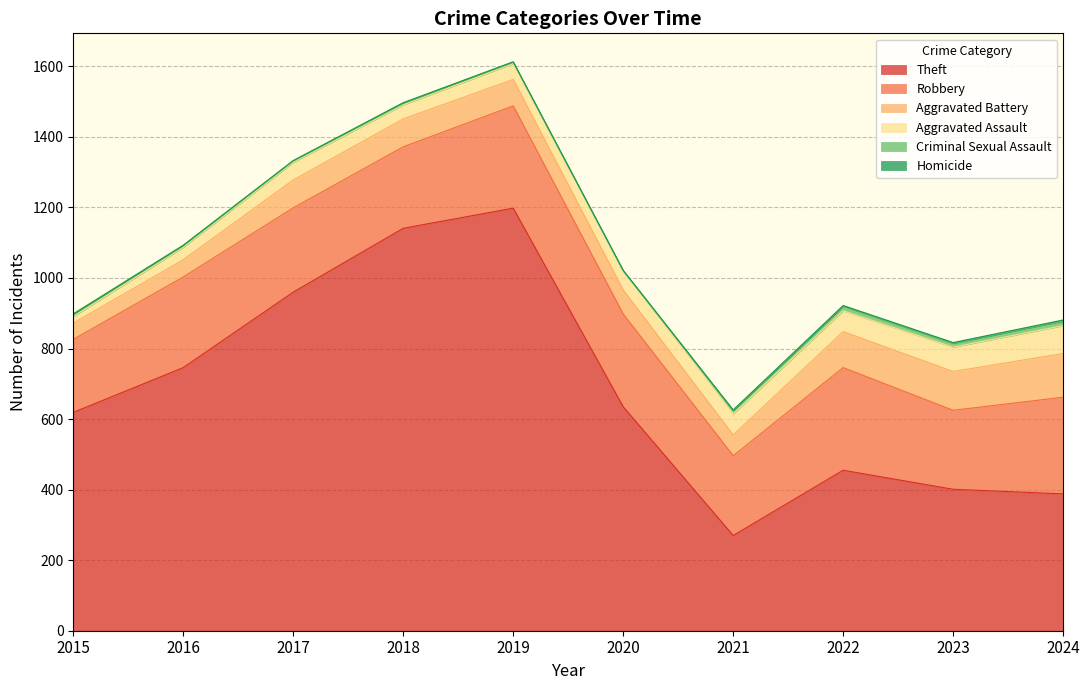

What is the approximate value of Robbery at 2022, to the nearest 5?

290